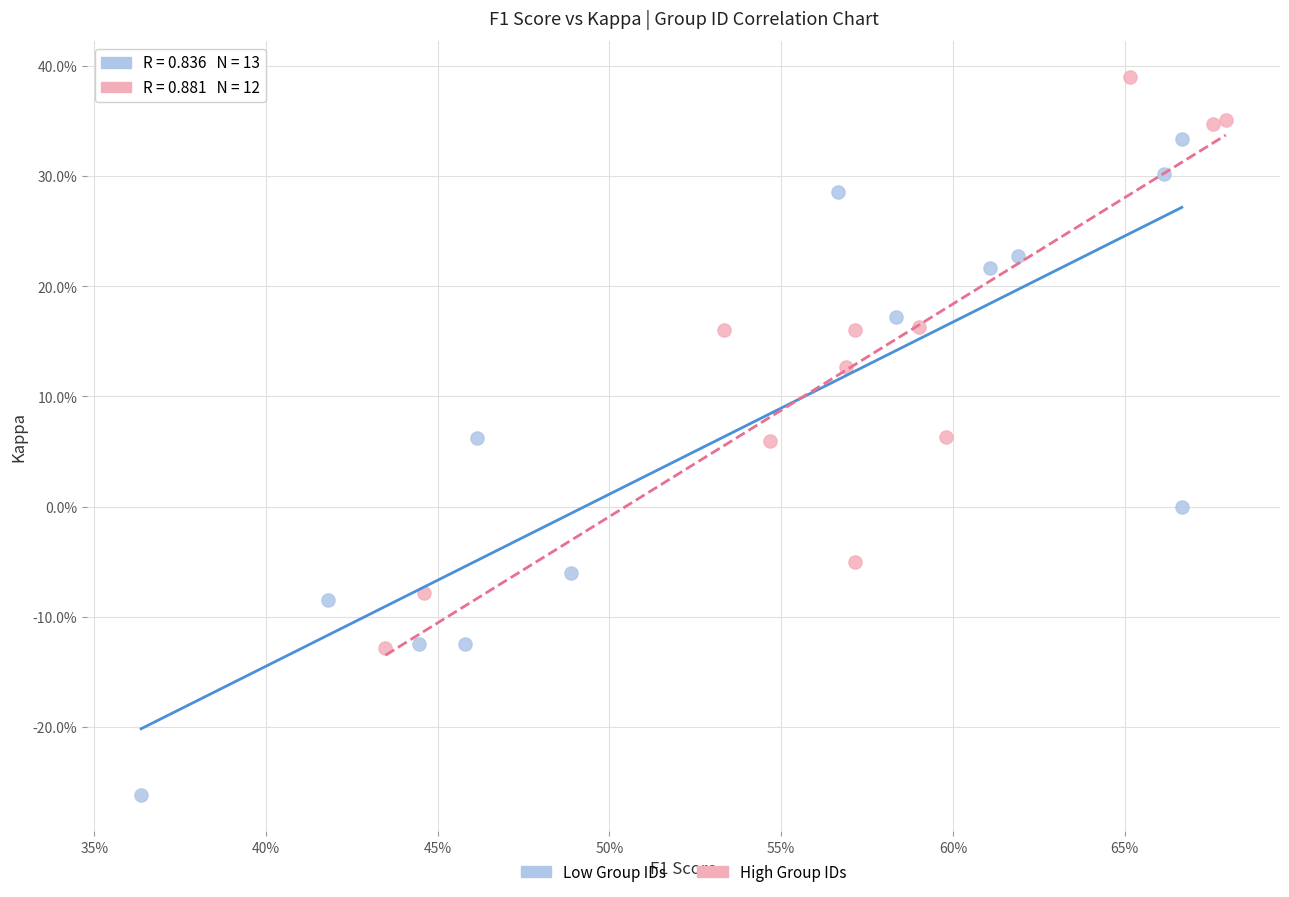

Which series contains the highest Y value?

High Group IDs